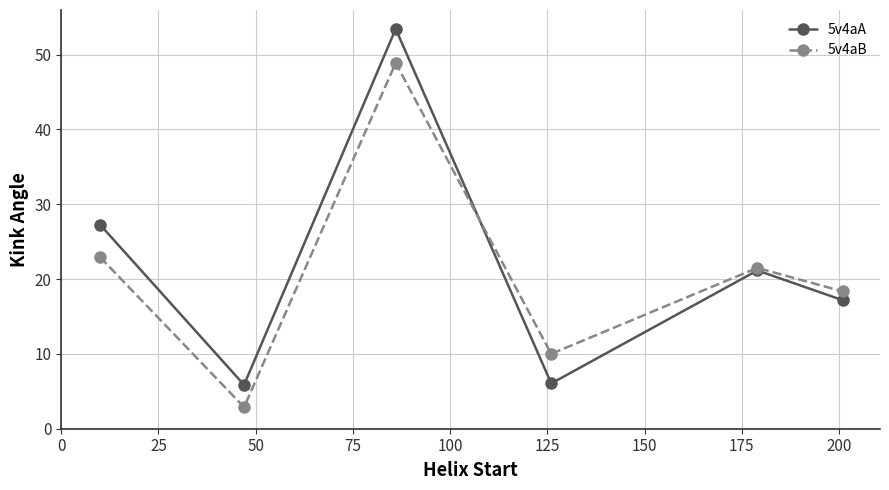

Which series has the largest range (max minus min)?

5v4aA